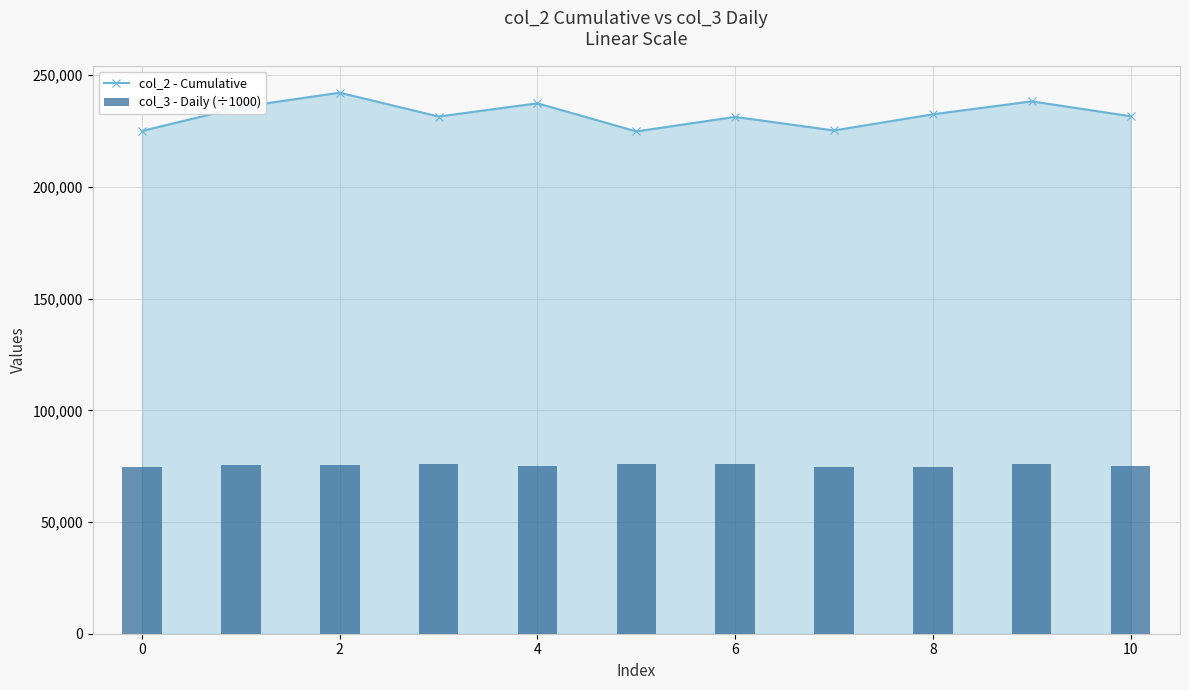

Is it true that col_2 - Cumulative equals 147127 at 0?

False